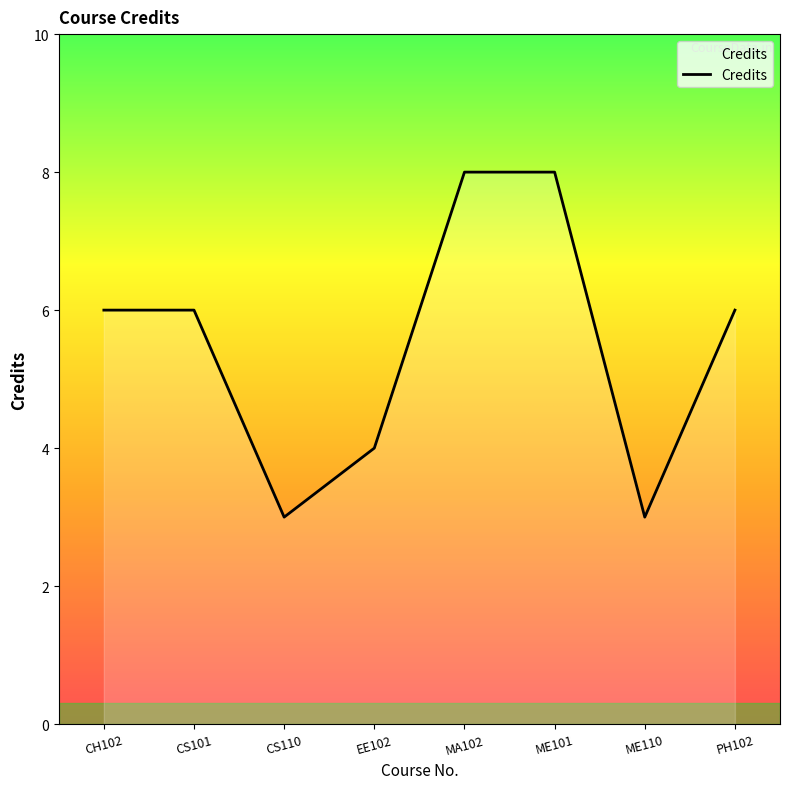

True or false: the data shows 8 at CH102.

False